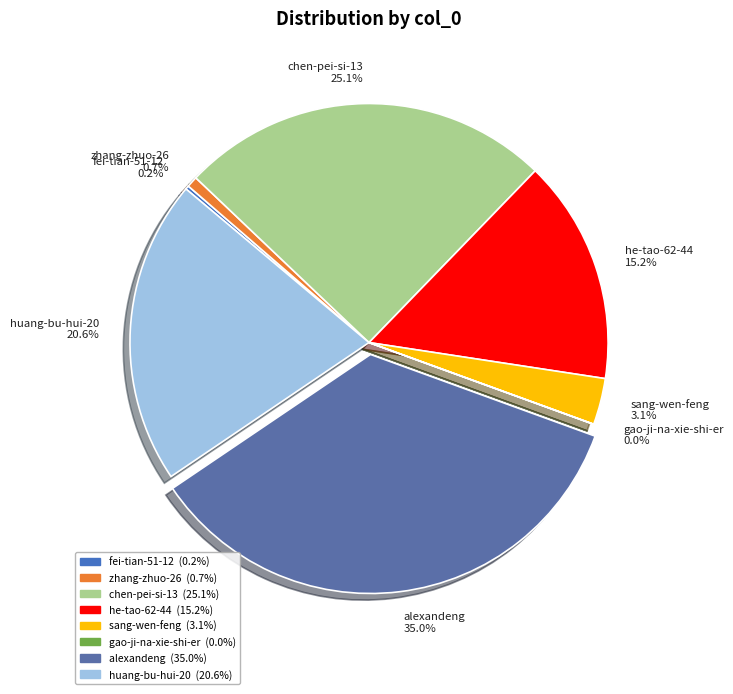

What is the largest slice in the pie chart?

alexandeng